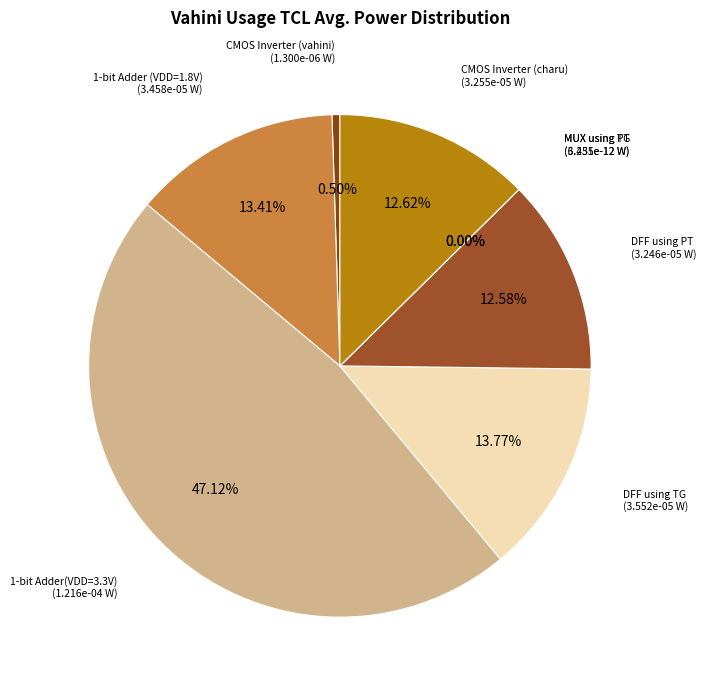

To the nearest percent, what percentage of the pie is CMOS Inverter (charu)?

13%